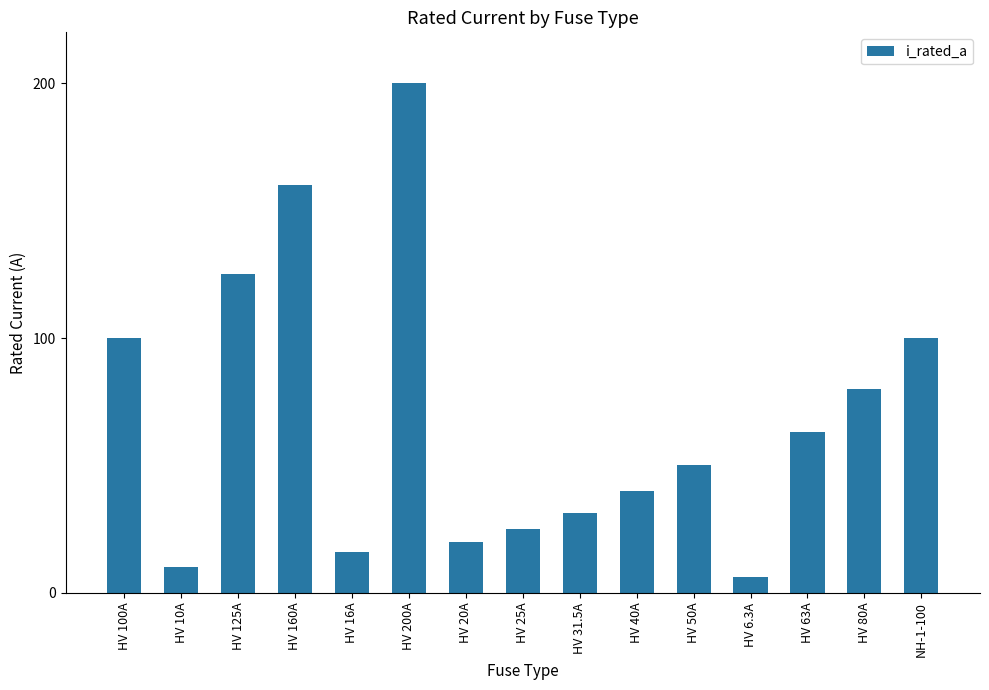

Count the number of data series in this chart.

1